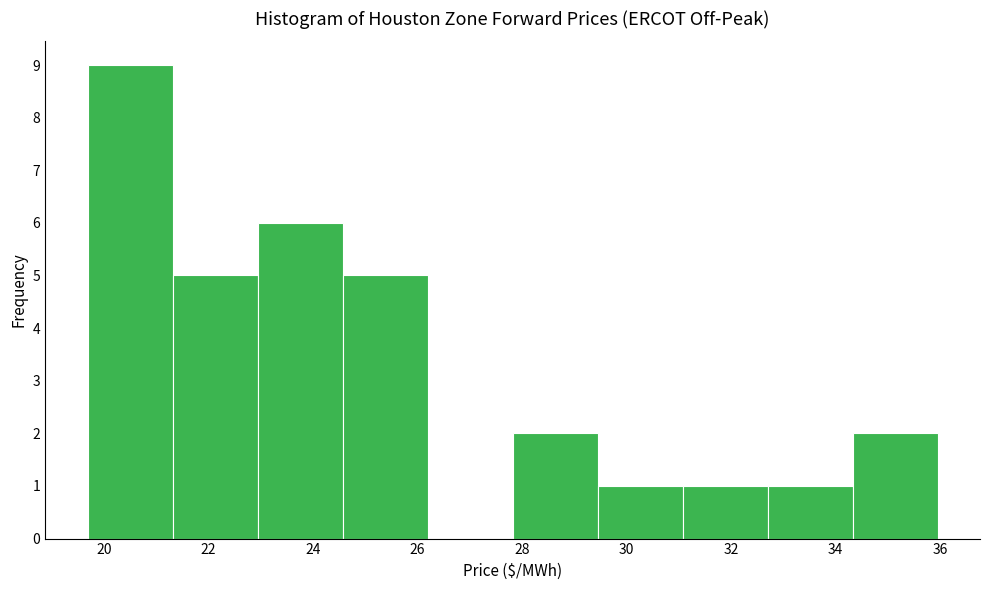

Reading left to right, transcribe this chart: for each bar, give the range it covers on the x-axis and its height. Neither the bar edges nor the heights are printed on the chart, so give them approximately, as read against the axes.

19.6 to 21.4: 9
21.4 to 23.0: 5
23.0 to 24.6: 6
24.6 to 26.2: 5
26.2 to 27.8: 0
27.8 to 29.4: 2
29.4 to 31.0: 1
31.0 to 32.6: 1
32.6 to 34.4: 1
34.4 to 36.0: 2